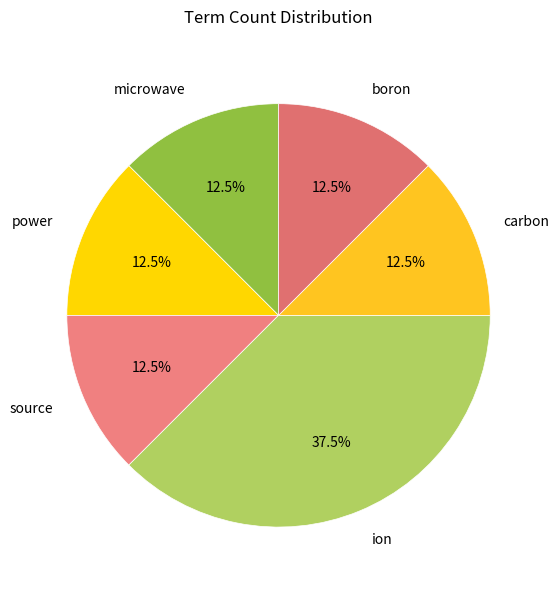

Count the number of slices in the pie.

6